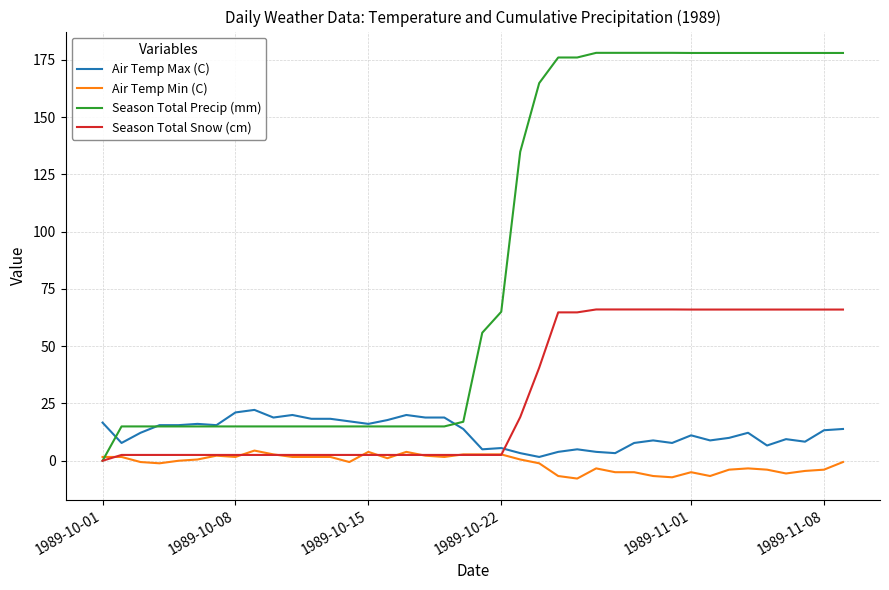

Which series has the largest range (max minus min)?

Season Total Precip (mm)